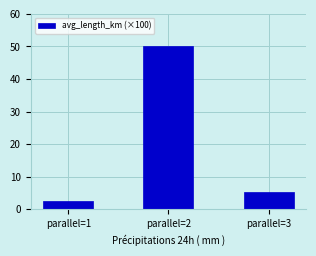

What is the average value?

19.3